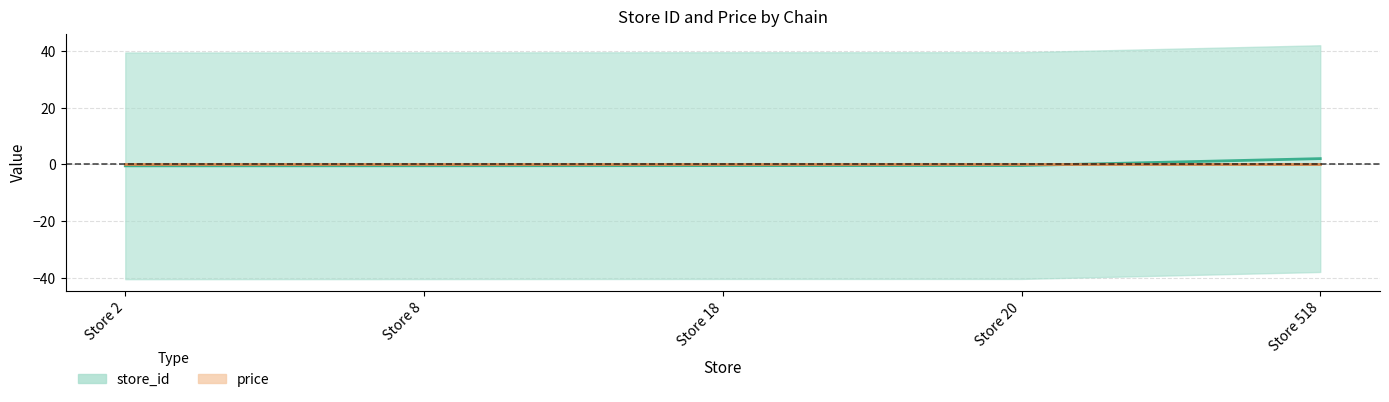

How many negative values are there?

4